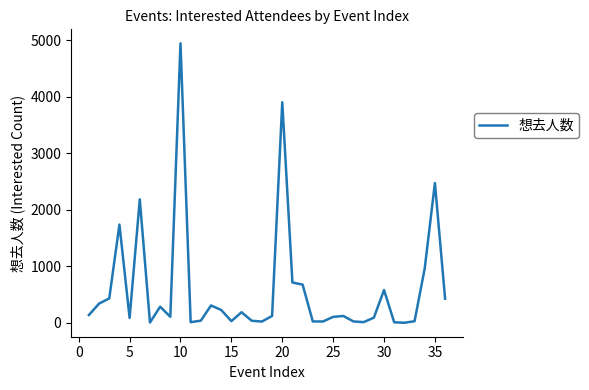

What is the greatest value displayed?

4947